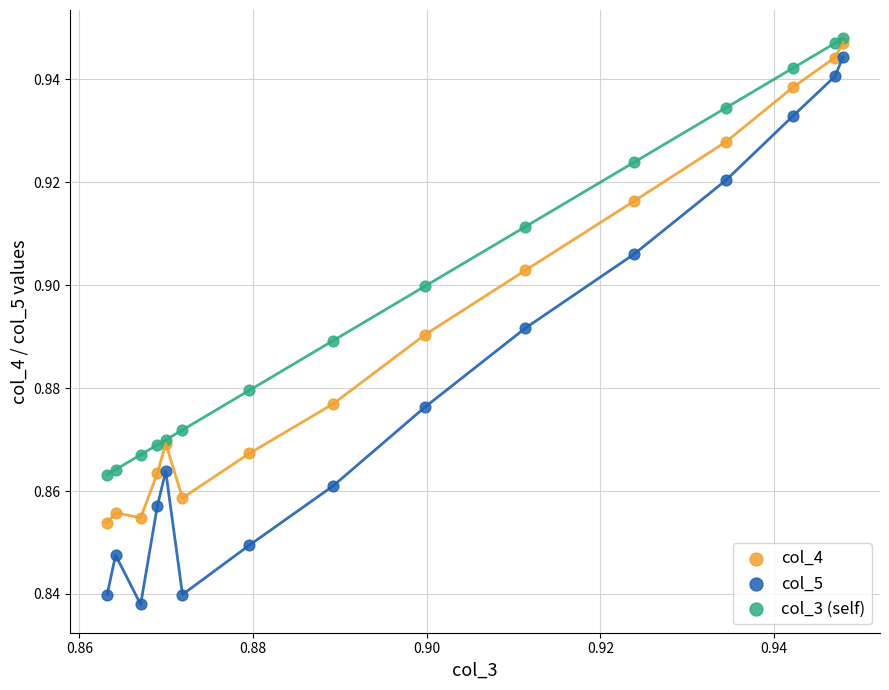

Which series contains the lowest Y value?

col_5